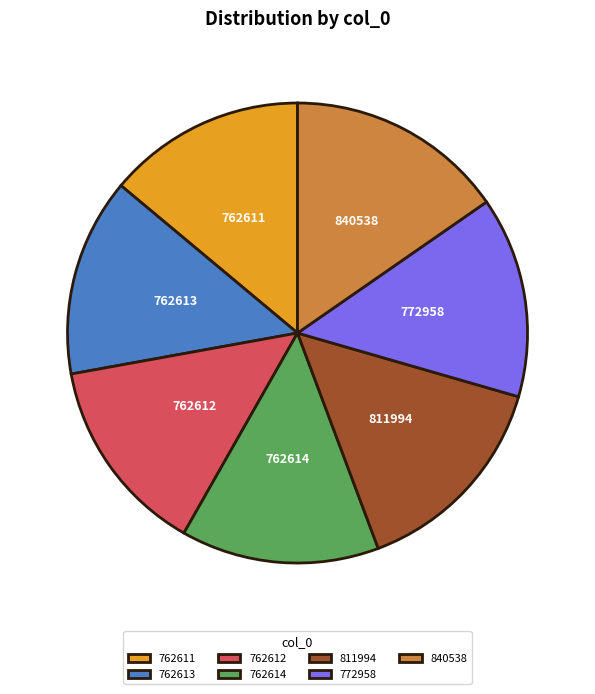

What is the largest slice in the pie chart?

840538